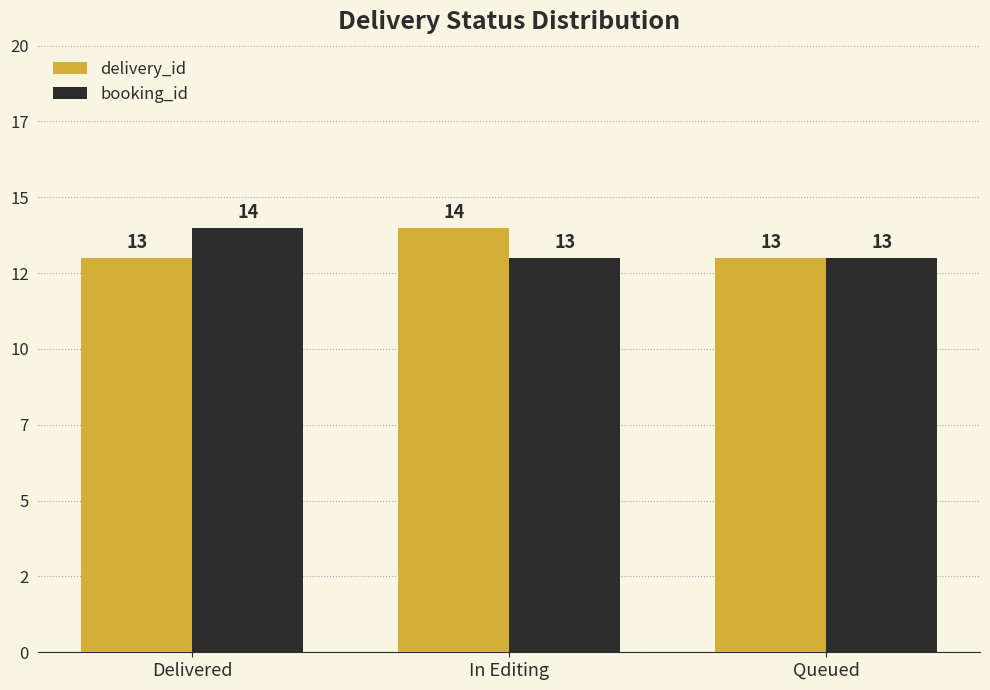

Reading left to right, what are all the values shown in this chart?

delivery_id: 13	14	13
booking_id: 14	13	13